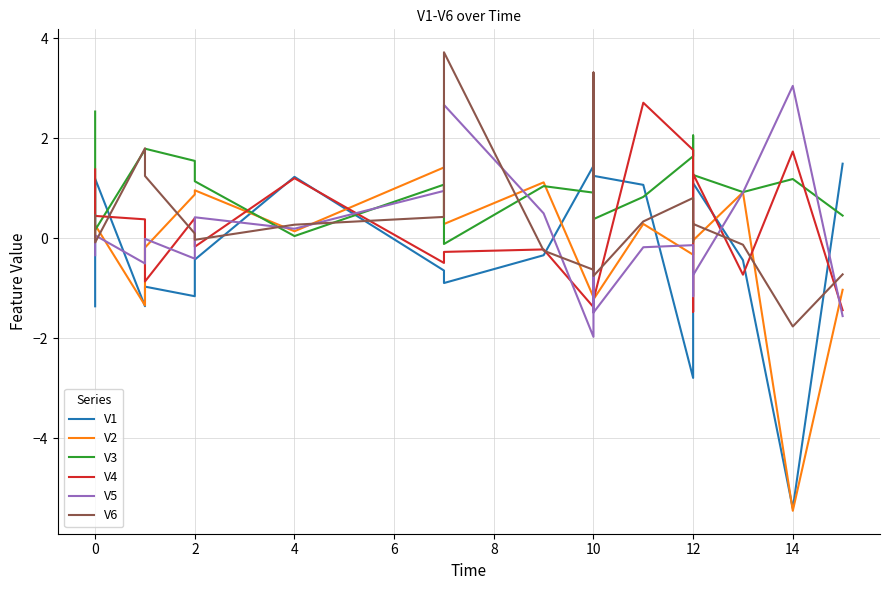

In V2, how many points are higher than both neighbors (excluding endpoints)?

8